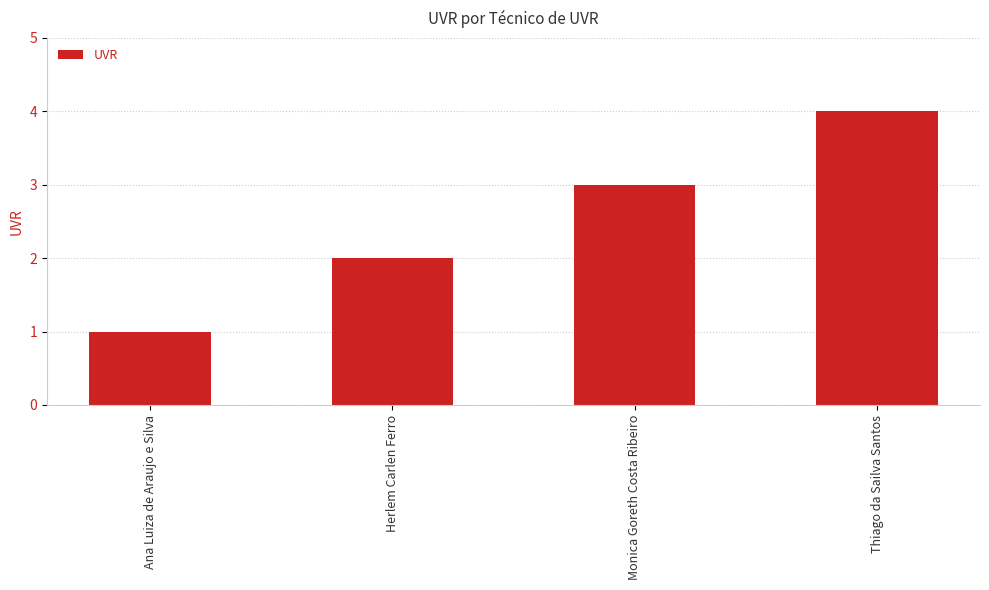

How many values are below 3?

2